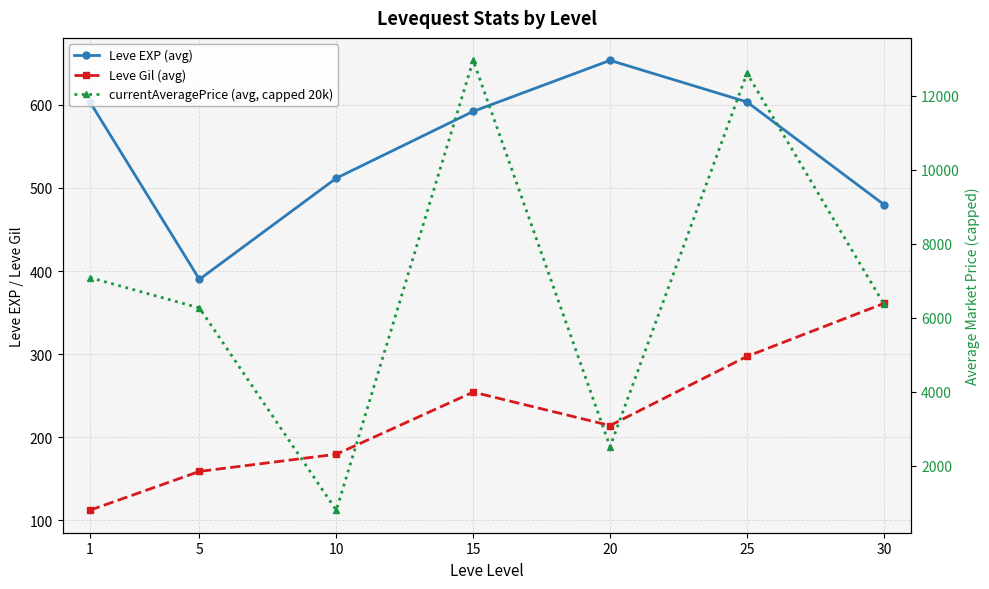

Which has a higher value, 30 or 25?

25